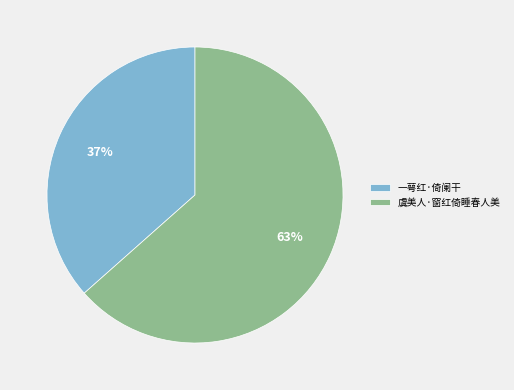

To the nearest percent, what is the combined percentage of 一萼红·倚阑干 and 虞美人·窗红倚睡春人美?

100%